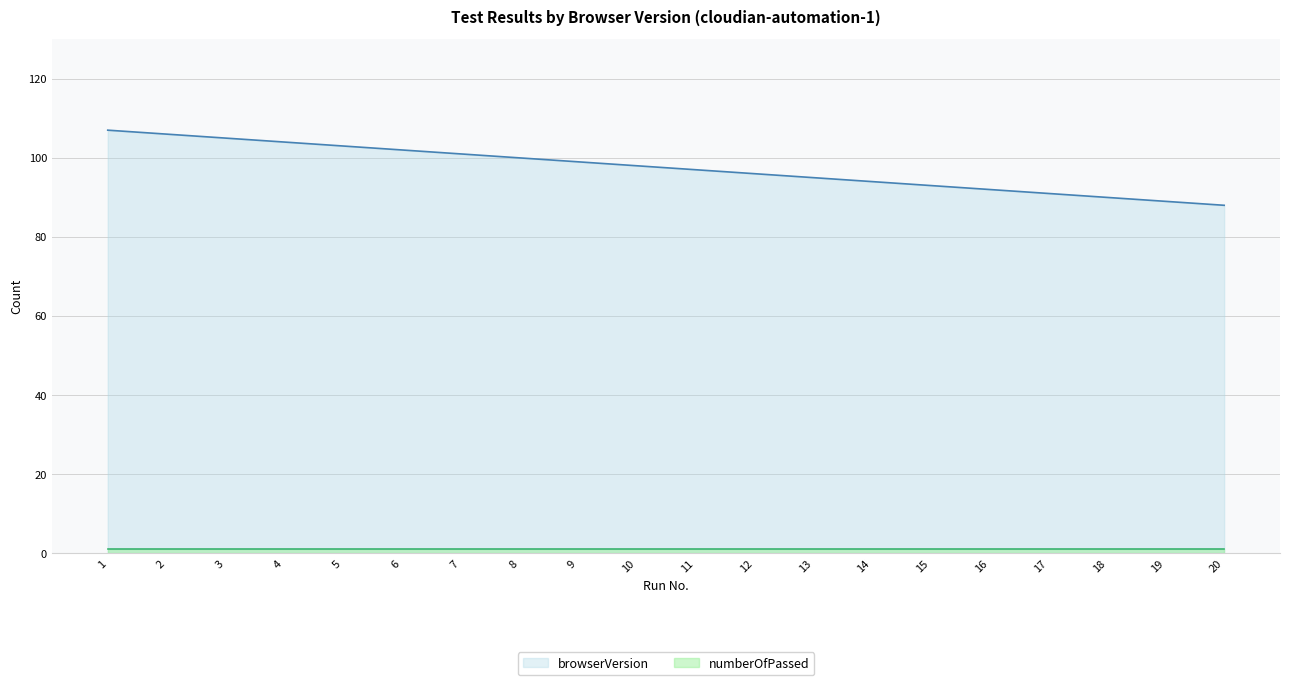

Reading left to right, what are all the values shown in this chart?

1=107	2=106	3=105	4=104	5=103	6=102	7=101	8=100	9=99	10=98	11=97	12=96	13=95	14=94	15=93	16=92	17=91	18=90	19=89	20=88